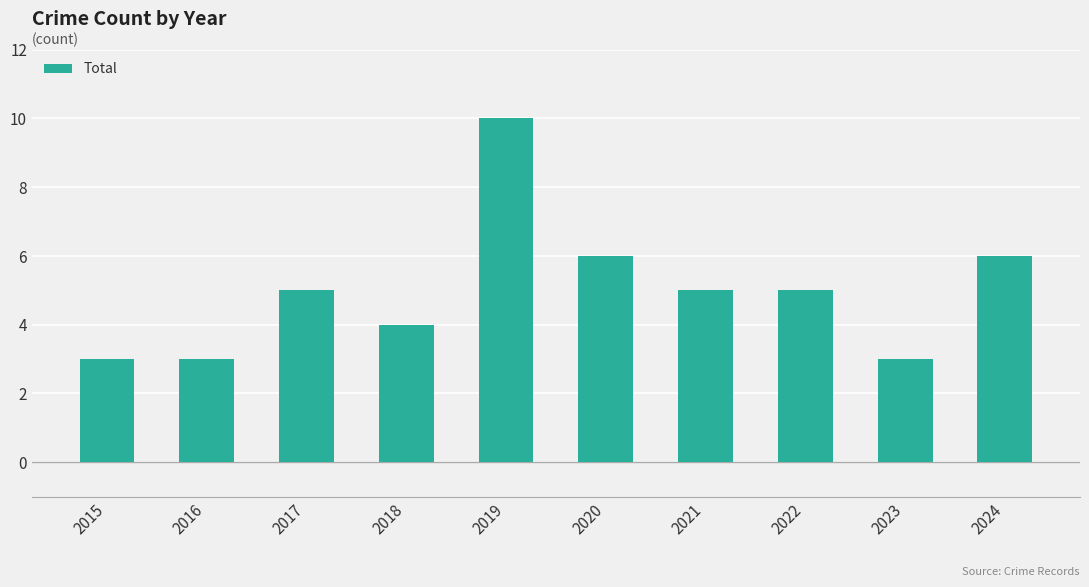

Reading right to left, extract all data points from this chart.

6	3	5	5	6	10	4	5	3	3